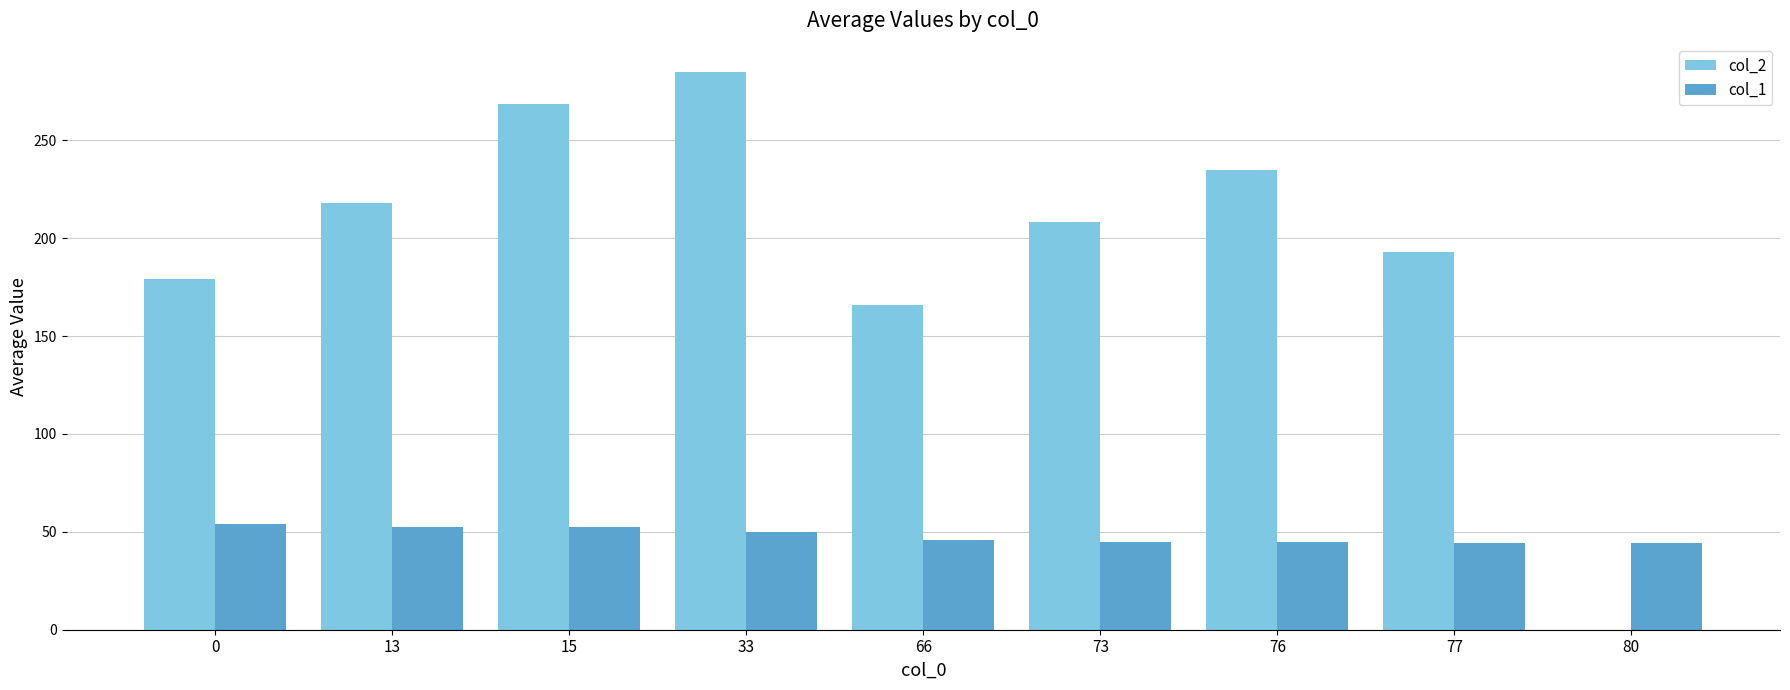

Are the bars grouped side by side (vs. stacked)?

Yes